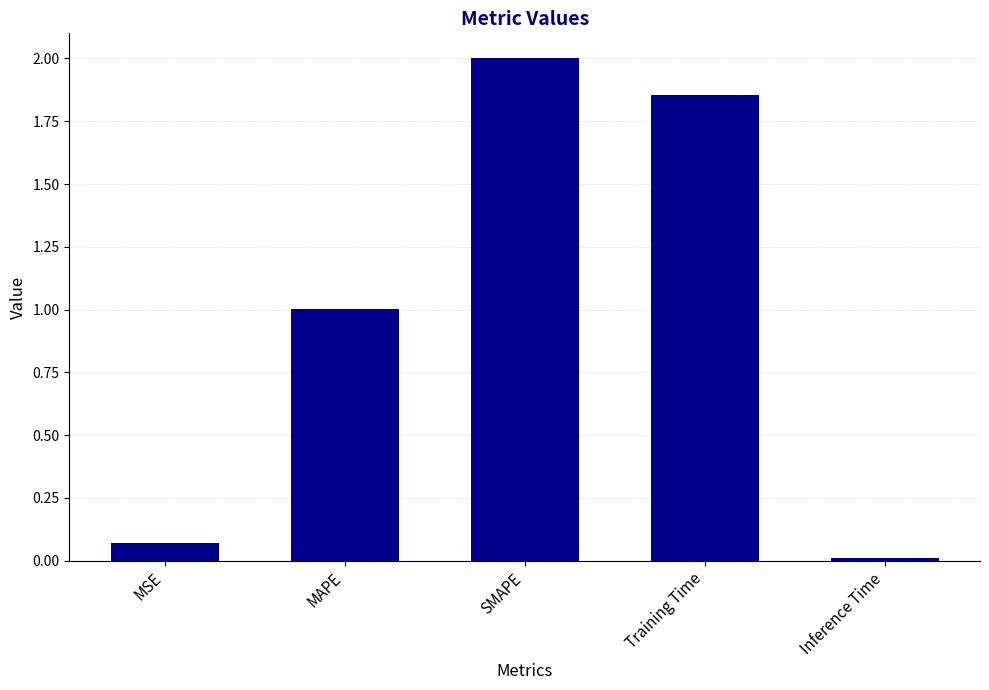

At which category does the chart reach its peak across all series?

SMAPE